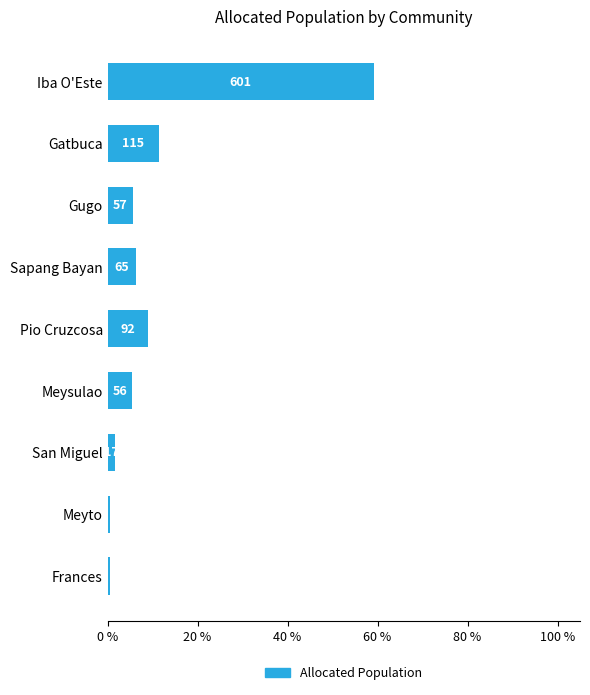

Are the bars horizontal?

Yes